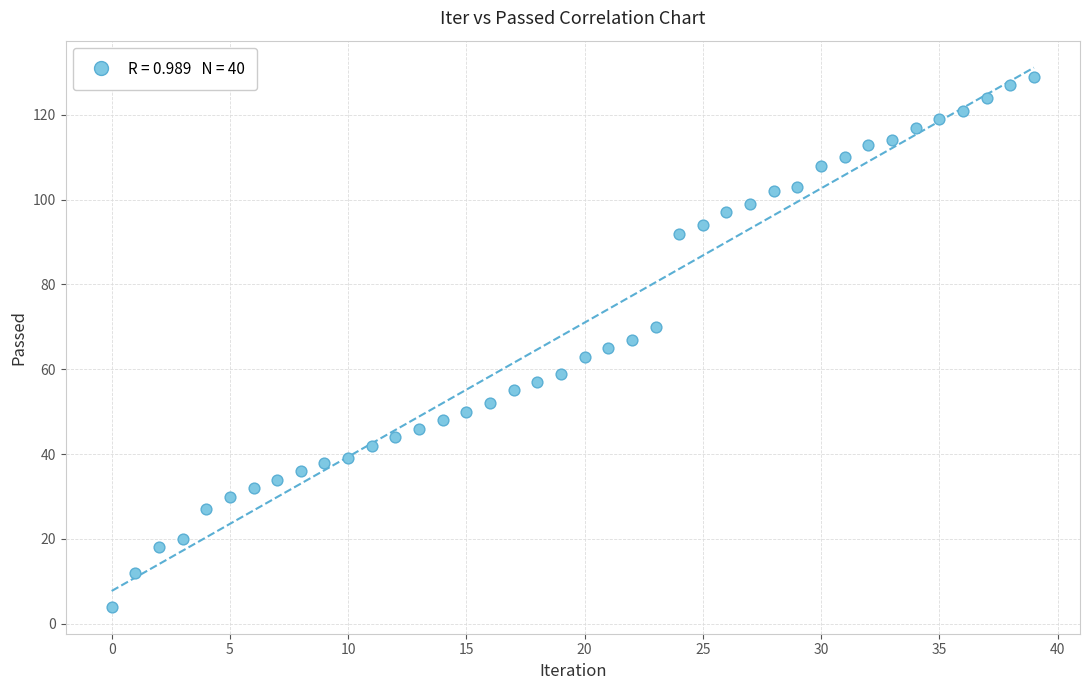

What is the range of Y values (max minus min)?

125